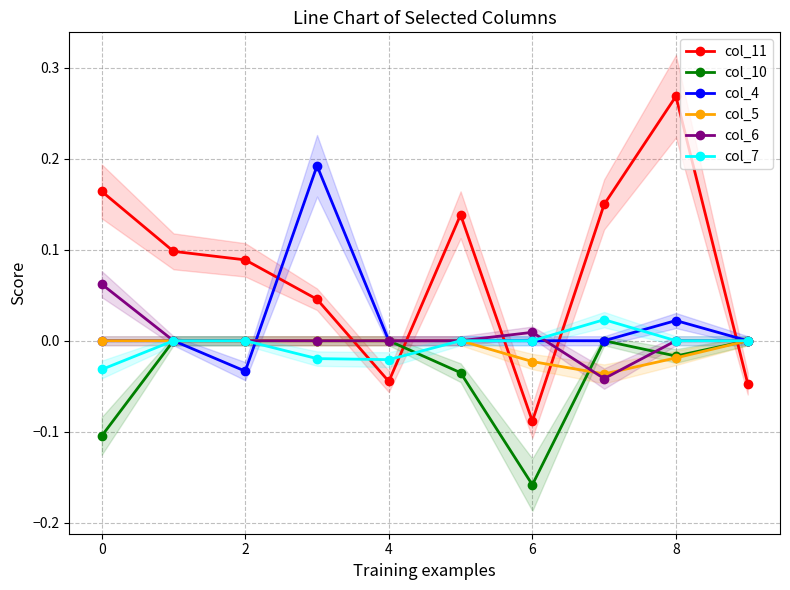

The col_10 series shows -0.1 at 0. True or false?

True